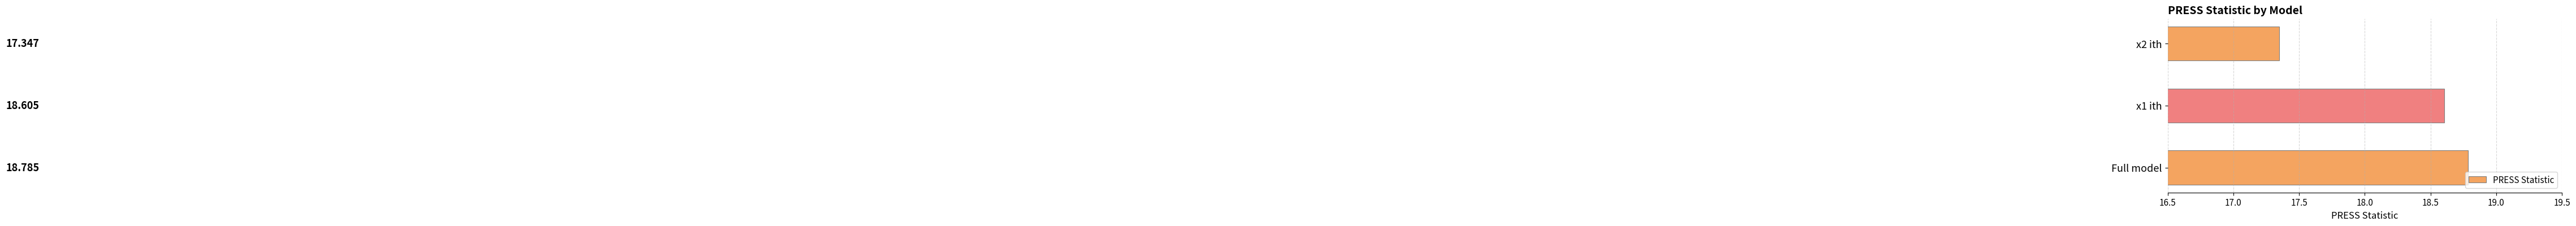

Rank the categories by value from highest to lowest.

Full model, x1 ith, x2 ith